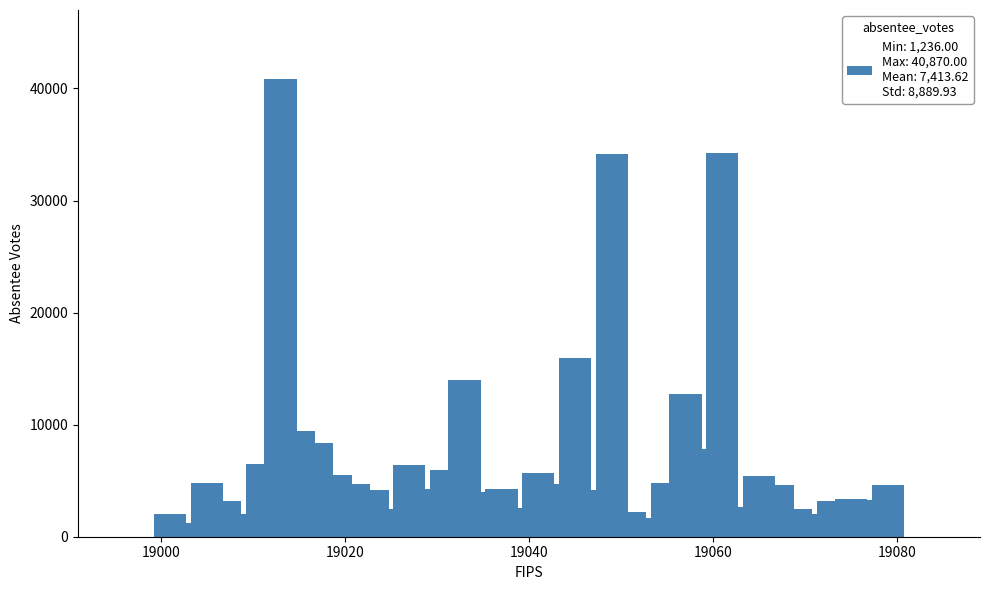

What is the sum of all values?

296545